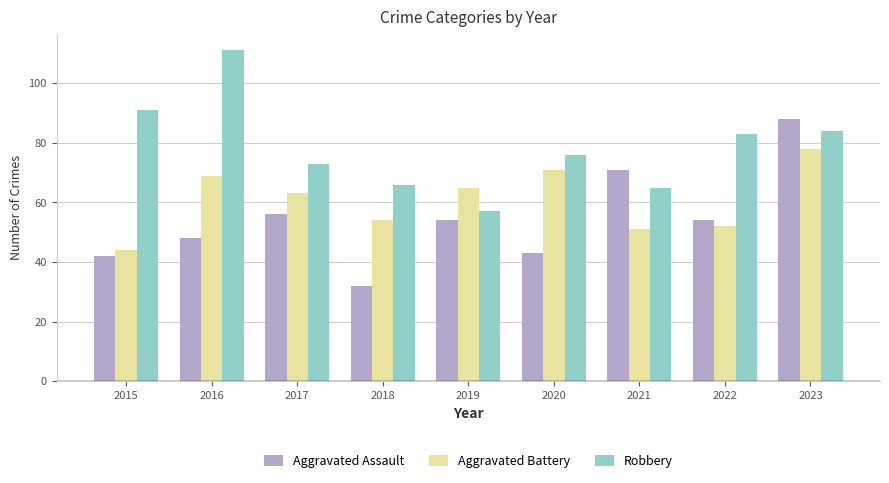

What is the difference between the highest and lowest values at 2022?

31